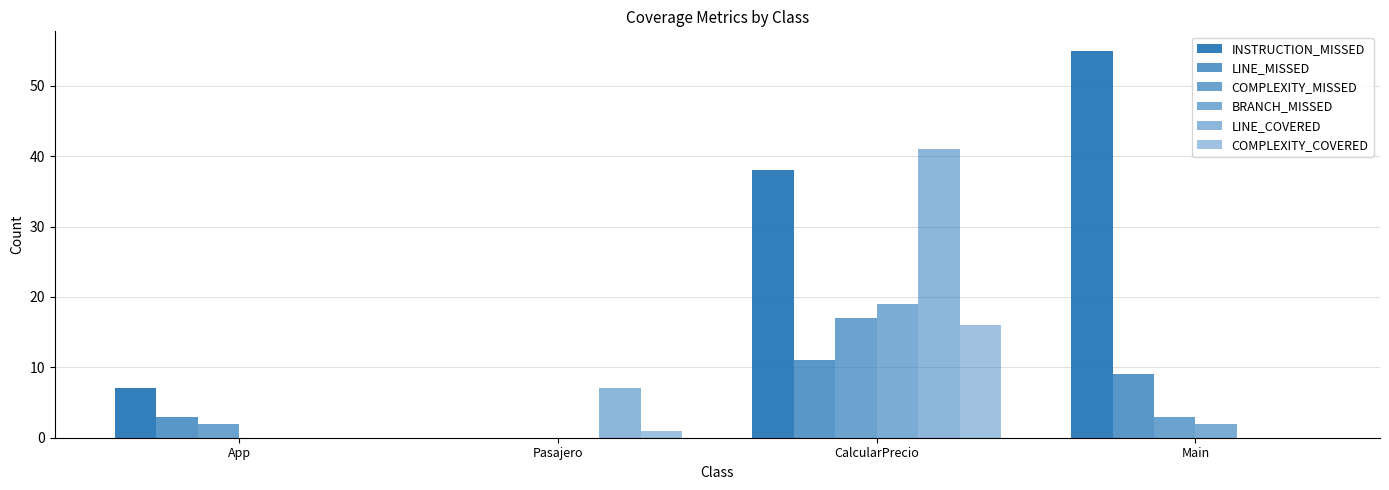

What is the difference between the second highest and second lowest values in the BRANCH_MISSED series?

2